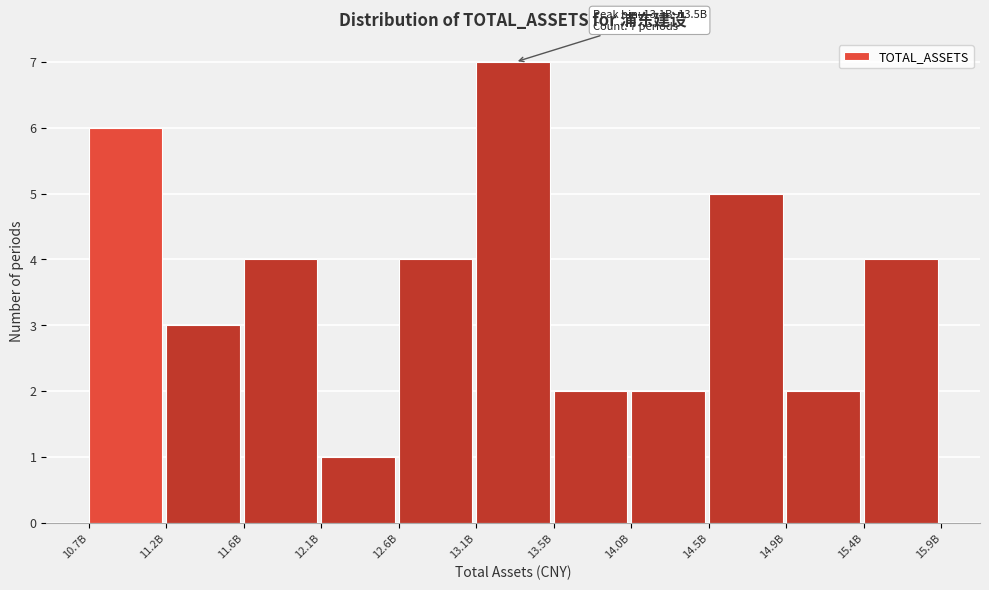

Reading right to left, list all the values displayed in this chart.

15.4B=4	14.9B=2	14.5B=5	14.0B=2	13.5B=2	13.1B=7	12.6B=4	12.1B=1	11.6B=4	11.2B=3	10.7B=6